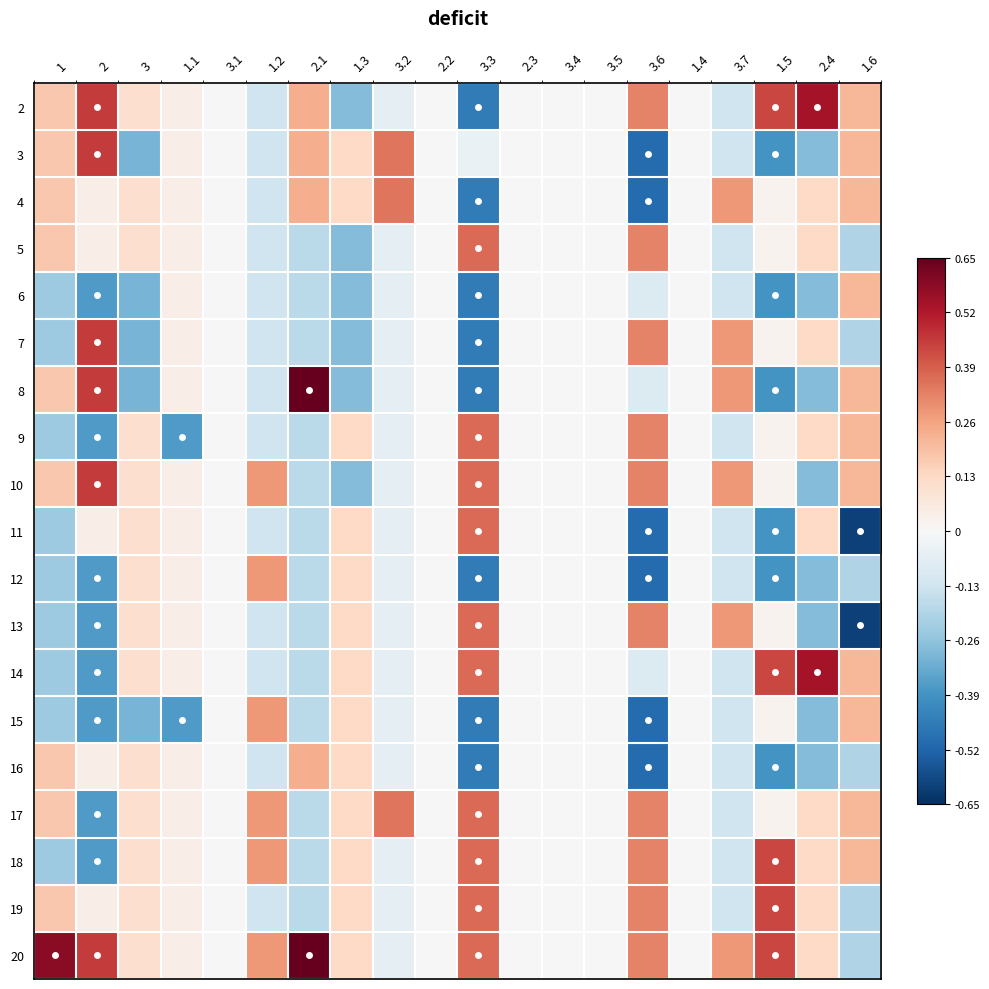

Reading left to right, extract all data points from this chart.

2: 1=0.2	2=0.5	3=0.1	1.1=0.0	3.1=0.0	1.2=-0.1	2.1=0.2	1.3=-0.3	3.2=-0.1	2.2=0.0	3.3=-0.5	2.3=0.0	3.4=0.0	3.5=0.0	3.6=0.3	1.4=0.0	3.7=-0.1	1.5=0.4	2.4=0.5	1.6=0.2
3: 1=0.2	2=0.5	3=-0.3	1.1=0.0	3.1=0.0	1.2=-0.1	2.1=0.2	1.3=0.1	3.2=0.3	2.2=0.0	3.3=-0.0	2.3=0.0	3.4=0.0	3.5=0.0	3.6=-0.5	1.4=0.0	3.7=-0.1	1.5=-0.4	2.4=-0.3	1.6=0.2
4: 1=0.2	2=0.0	3=0.1	1.1=0.0	3.1=0.0	1.2=-0.1	2.1=0.2	1.3=0.1	3.2=0.3	2.2=0.0	3.3=-0.5	2.3=0.0	3.4=0.0	3.5=0.0	3.6=-0.5	1.4=0.0	3.7=0.3	1.5=0.0	2.4=0.1	1.6=0.2
5: 1=0.2	2=0.0	3=0.1	1.1=0.0	3.1=0.0	1.2=-0.1	2.1=-0.2	1.3=-0.3	3.2=-0.1	2.2=0.0	3.3=0.4	2.3=0.0	3.4=0.0	3.5=0.0	3.6=0.3	1.4=0.0	3.7=-0.1	1.5=0.0	2.4=0.1	1.6=-0.2
6: 1=-0.2	2=-0.4	3=-0.3	1.1=0.0	3.1=0.0	1.2=-0.1	2.1=-0.2	1.3=-0.3	3.2=-0.1	2.2=0.0	3.3=-0.5	2.3=0.0	3.4=0.0	3.5=0.0	3.6=-0.1	1.4=0.0	3.7=-0.1	1.5=-0.4	2.4=-0.3	1.6=0.2
7: 1=-0.2	2=0.5	3=-0.3	1.1=0.0	3.1=0.0	1.2=-0.1	2.1=-0.2	1.3=-0.3	3.2=-0.1	2.2=0.0	3.3=-0.5	2.3=0.0	3.4=0.0	3.5=0.0	3.6=0.3	1.4=0.0	3.7=0.3	1.5=0.0	2.4=0.1	1.6=-0.2
8: 1=0.2	2=0.5	3=-0.3	1.1=0.0	3.1=0.0	1.2=-0.1	2.1=0.7	1.3=-0.3	3.2=-0.1	2.2=0.0	3.3=-0.5	2.3=0.0	3.4=0.0	3.5=0.0	3.6=-0.1	1.4=0.0	3.7=0.3	1.5=-0.4	2.4=-0.3	1.6=0.2
9: 1=-0.2	2=-0.4	3=0.1	1.1=-0.4	3.1=0.0	1.2=-0.1	2.1=-0.2	1.3=0.1	3.2=-0.1	2.2=0.0	3.3=0.4	2.3=0.0	3.4=0.0	3.5=0.0	3.6=0.3	1.4=0.0	3.7=-0.1	1.5=0.0	2.4=0.1	1.6=0.2
10: 1=0.2	2=0.5	3=0.1	1.1=0.0	3.1=0.0	1.2=0.3	2.1=-0.2	1.3=-0.3	3.2=-0.1	2.2=0.0	3.3=0.4	2.3=0.0	3.4=0.0	3.5=0.0	3.6=0.3	1.4=0.0	3.7=0.3	1.5=0.0	2.4=-0.3	1.6=0.2
11: 1=-0.2	2=0.0	3=0.1	1.1=0.0	3.1=0.0	1.2=-0.1	2.1=-0.2	1.3=0.1	3.2=-0.1	2.2=0.0	3.3=0.4	2.3=0.0	3.4=0.0	3.5=0.0	3.6=-0.5	1.4=0.0	3.7=-0.1	1.5=-0.4	2.4=0.1	1.6=-0.6
12: 1=-0.2	2=-0.4	3=0.1	1.1=0.0	3.1=0.0	1.2=0.3	2.1=-0.2	1.3=0.1	3.2=-0.1	2.2=0.0	3.3=-0.5	2.3=0.0	3.4=0.0	3.5=0.0	3.6=-0.5	1.4=0.0	3.7=-0.1	1.5=-0.4	2.4=-0.3	1.6=-0.2
13: 1=-0.2	2=-0.4	3=0.1	1.1=0.0	3.1=0.0	1.2=-0.1	2.1=-0.2	1.3=0.1	3.2=-0.1	2.2=0.0	3.3=0.4	2.3=0.0	3.4=0.0	3.5=0.0	3.6=0.3	1.4=0.0	3.7=0.3	1.5=0.0	2.4=-0.3	1.6=-0.6
14: 1=-0.2	2=-0.4	3=0.1	1.1=0.0	3.1=0.0	1.2=-0.1	2.1=-0.2	1.3=0.1	3.2=-0.1	2.2=0.0	3.3=0.4	2.3=0.0	3.4=0.0	3.5=0.0	3.6=-0.1	1.4=0.0	3.7=-0.1	1.5=0.4	2.4=0.5	1.6=0.2
15: 1=-0.2	2=-0.4	3=-0.3	1.1=-0.4	3.1=0.0	1.2=0.3	2.1=-0.2	1.3=0.1	3.2=-0.1	2.2=0.0	3.3=-0.5	2.3=0.0	3.4=0.0	3.5=0.0	3.6=-0.5	1.4=0.0	3.7=-0.1	1.5=0.0	2.4=-0.3	1.6=0.2
16: 1=0.2	2=0.0	3=0.1	1.1=0.0	3.1=0.0	1.2=-0.1	2.1=0.2	1.3=0.1	3.2=-0.1	2.2=0.0	3.3=-0.5	2.3=0.0	3.4=0.0	3.5=0.0	3.6=-0.5	1.4=0.0	3.7=-0.1	1.5=-0.4	2.4=-0.3	1.6=-0.2
17: 1=0.2	2=-0.4	3=0.1	1.1=0.0	3.1=0.0	1.2=0.3	2.1=-0.2	1.3=0.1	3.2=0.3	2.2=0.0	3.3=0.4	2.3=0.0	3.4=0.0	3.5=0.0	3.6=0.3	1.4=0.0	3.7=-0.1	1.5=0.0	2.4=0.1	1.6=0.2
18: 1=-0.2	2=-0.4	3=0.1	1.1=0.0	3.1=0.0	1.2=0.3	2.1=-0.2	1.3=0.1	3.2=-0.1	2.2=0.0	3.3=0.4	2.3=0.0	3.4=0.0	3.5=0.0	3.6=0.3	1.4=0.0	3.7=-0.1	1.5=0.4	2.4=0.1	1.6=0.2
19: 1=0.2	2=0.0	3=0.1	1.1=0.0	3.1=0.0	1.2=-0.1	2.1=-0.2	1.3=0.1	3.2=-0.1	2.2=0.0	3.3=0.4	2.3=0.0	3.4=0.0	3.5=0.0	3.6=0.3	1.4=0.0	3.7=-0.1	1.5=0.4	2.4=0.1	1.6=-0.2
20: 1=0.6	2=0.5	3=0.1	1.1=0.0	3.1=0.0	1.2=0.3	2.1=0.7	1.3=0.1	3.2=-0.1	2.2=0.0	3.3=0.4	2.3=0.0	3.4=0.0	3.5=0.0	3.6=0.3	1.4=0.0	3.7=0.3	1.5=0.4	2.4=0.1	1.6=-0.2